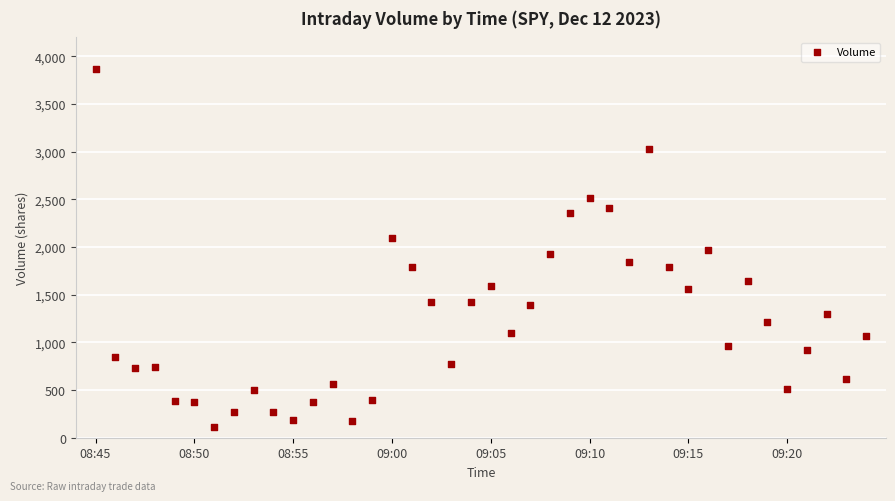

What is the range of Y values (max minus min)?

3761